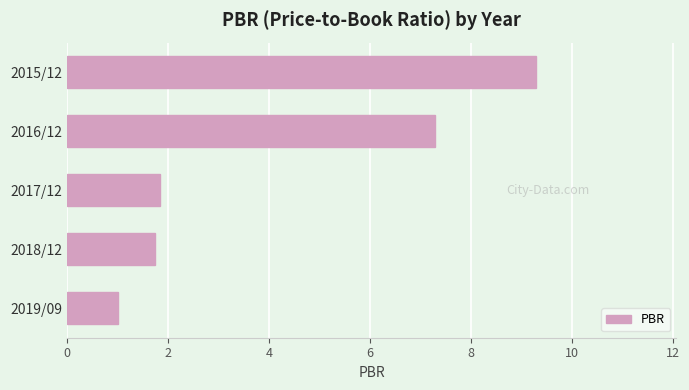

What is the greatest value displayed?

9.3